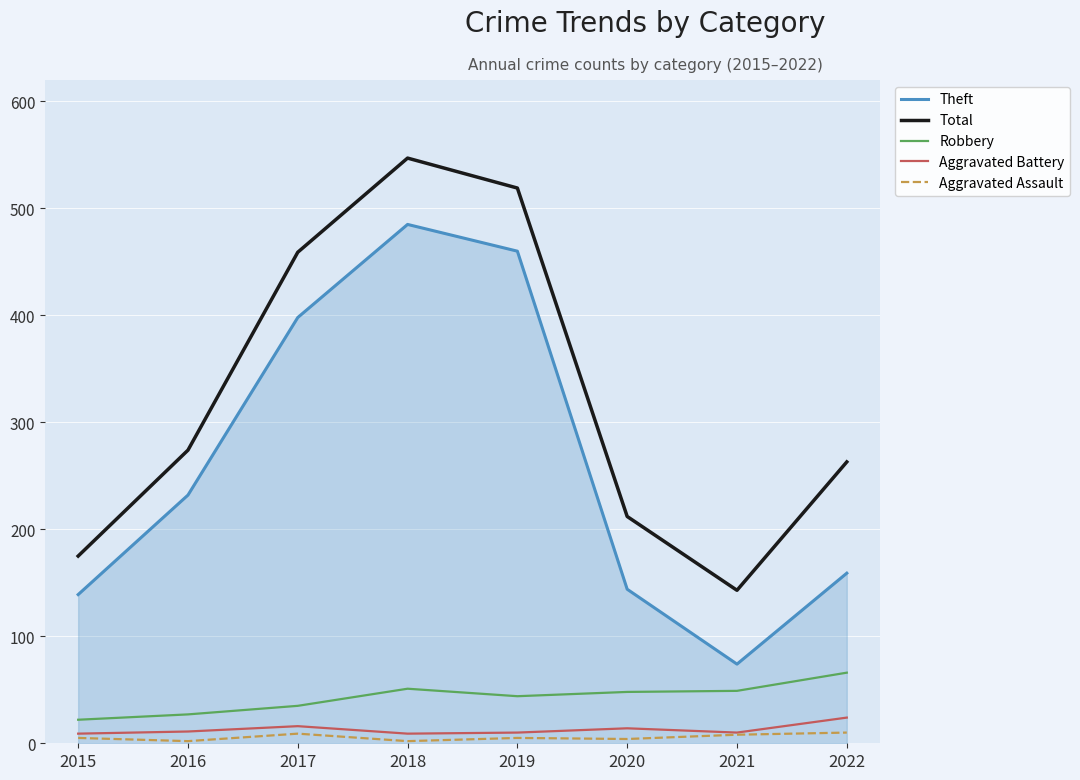

At 2017, list the series in order from smallest to largest.

Aggravated Assault, Aggravated Battery, Robbery, Theft, Total